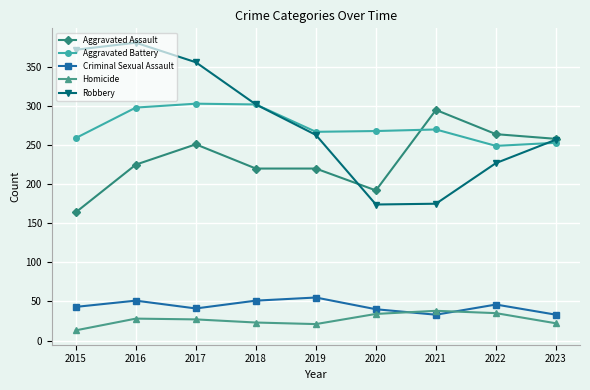

How many categories are shown in the chart?

9